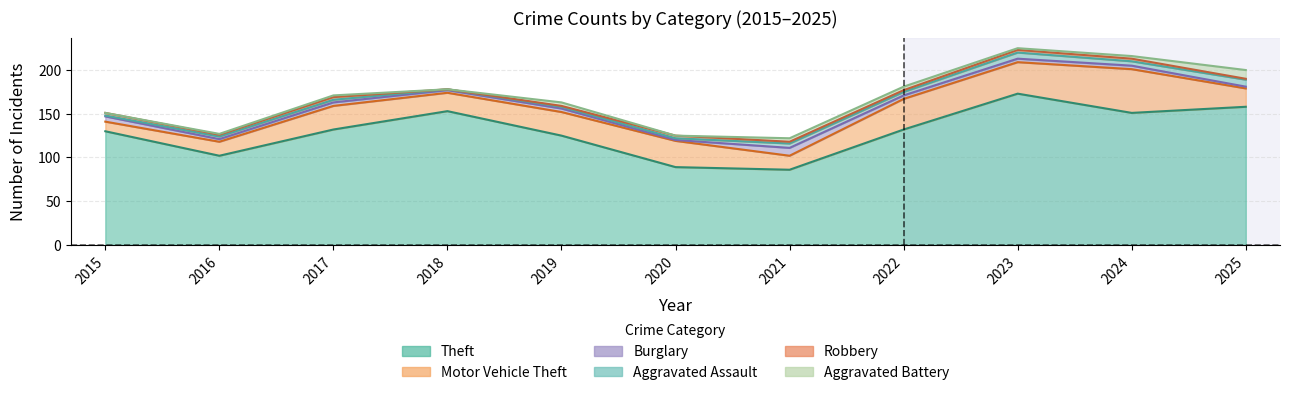

Reading left to right, transcribe all the data shown in this chart.

Theft: 130	102	132	153	125	89	86	132	173	151	158
Motor Vehicle Theft: 11	16	27	21	27	30	16	35	36	50	21
Burglary: 6	3	4	3	4	1	9	4	4	4	2
Aggravated Assault: 1	3	3	1	2	2	5	4	7	5	8
Robbery: 3	2	3	0	1	3	2	2	3	3	1
Aggravated Battery: 0	1	2	0	4	0	4	4	2	3	10